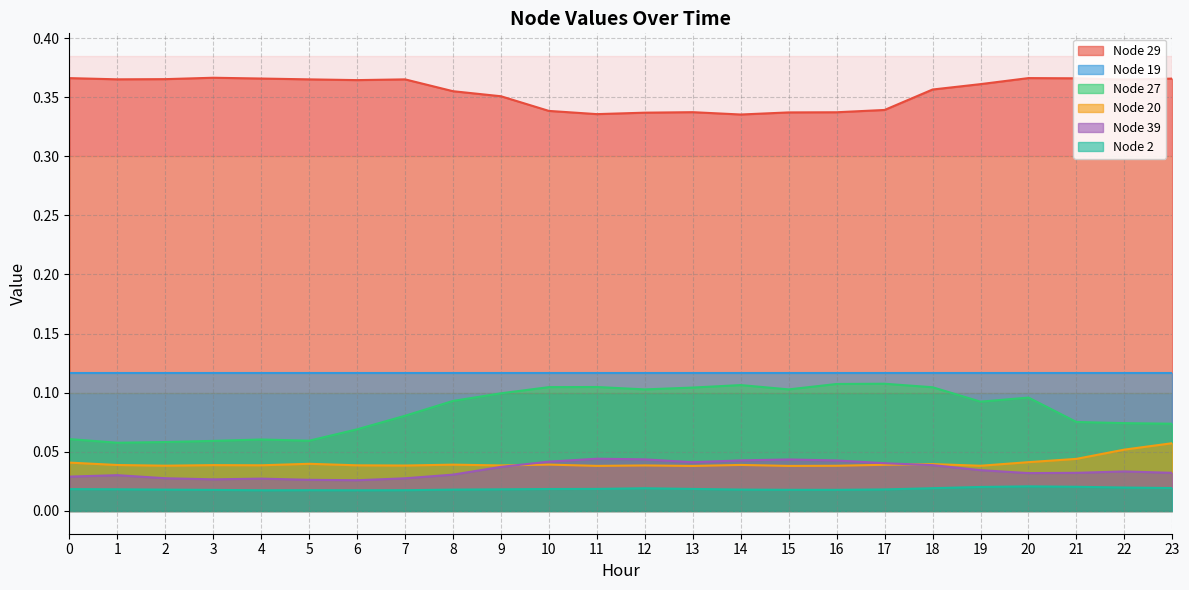

Which series has the widest spread of values?

Node 27